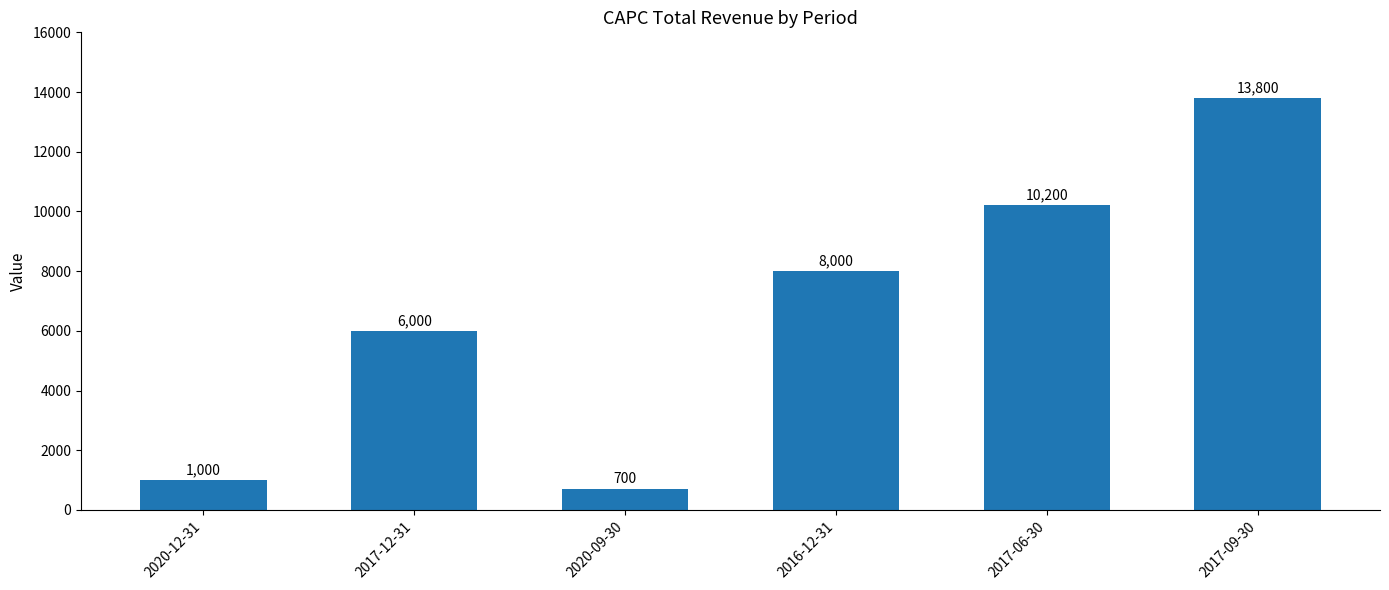

What is the label of the 6th bar from the left?

2017-09-30